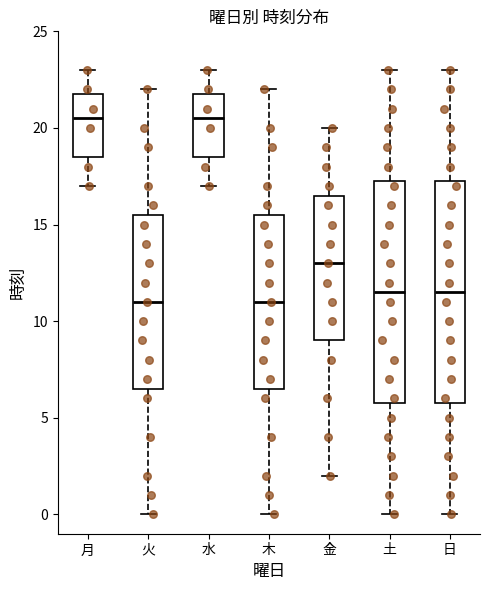

Where does the lower whisker of the box for 水 end on the y-axis? The values are not printed on the chart, so give them approximately, as read against the axis.

17.0